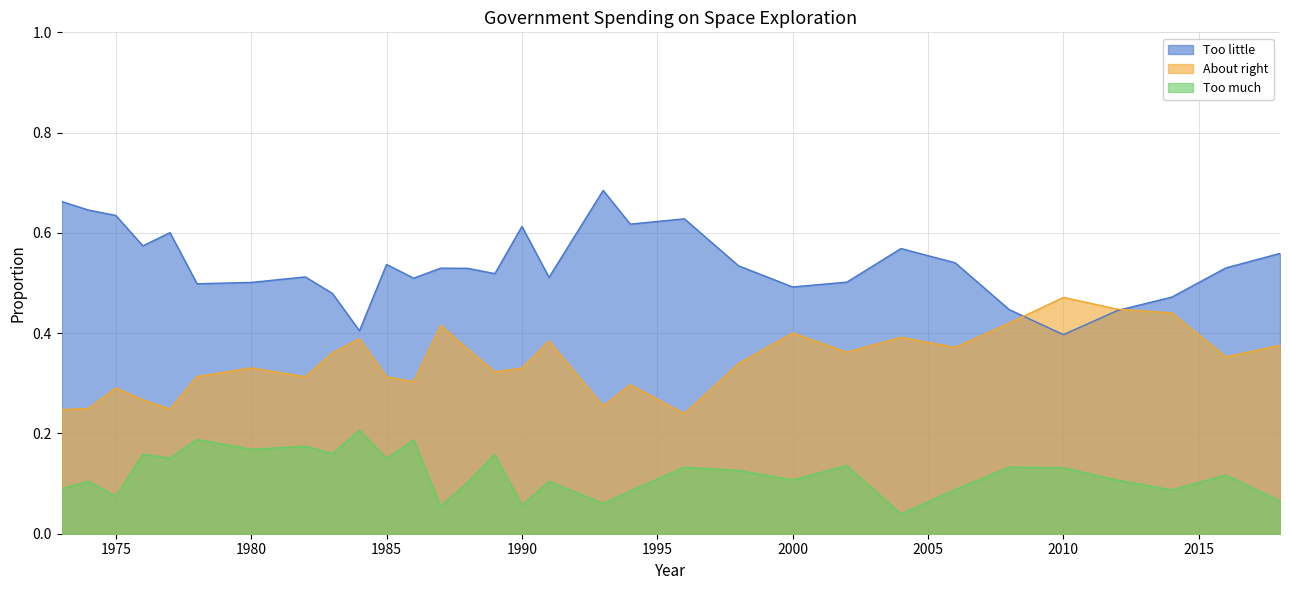

Which series changed the most between 1983 and 2000?

Too much